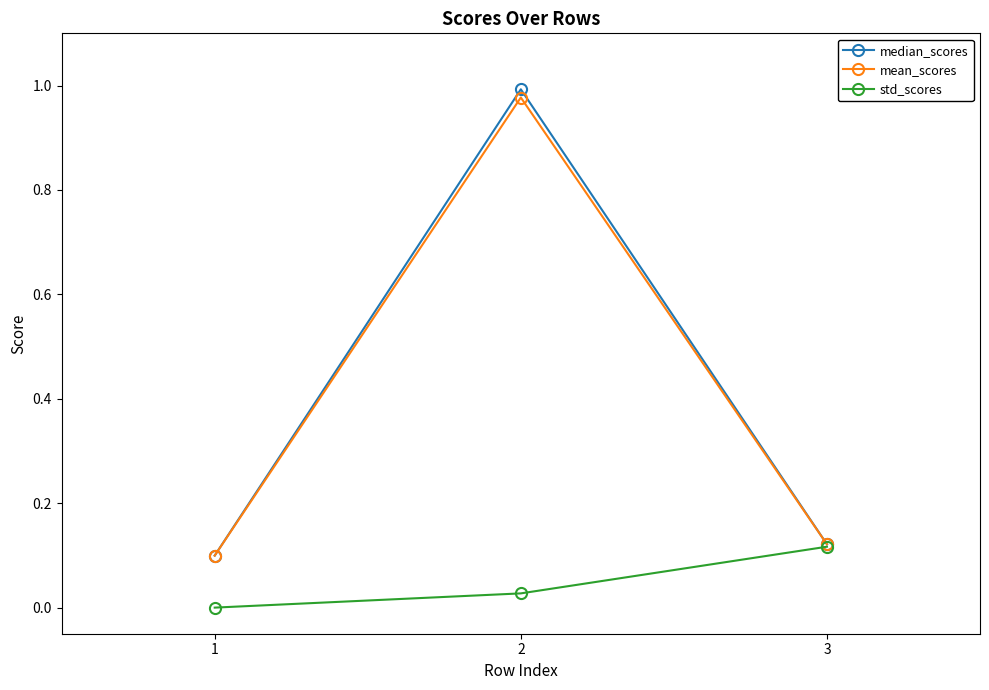

Which series has the widest spread of values?

median_scores